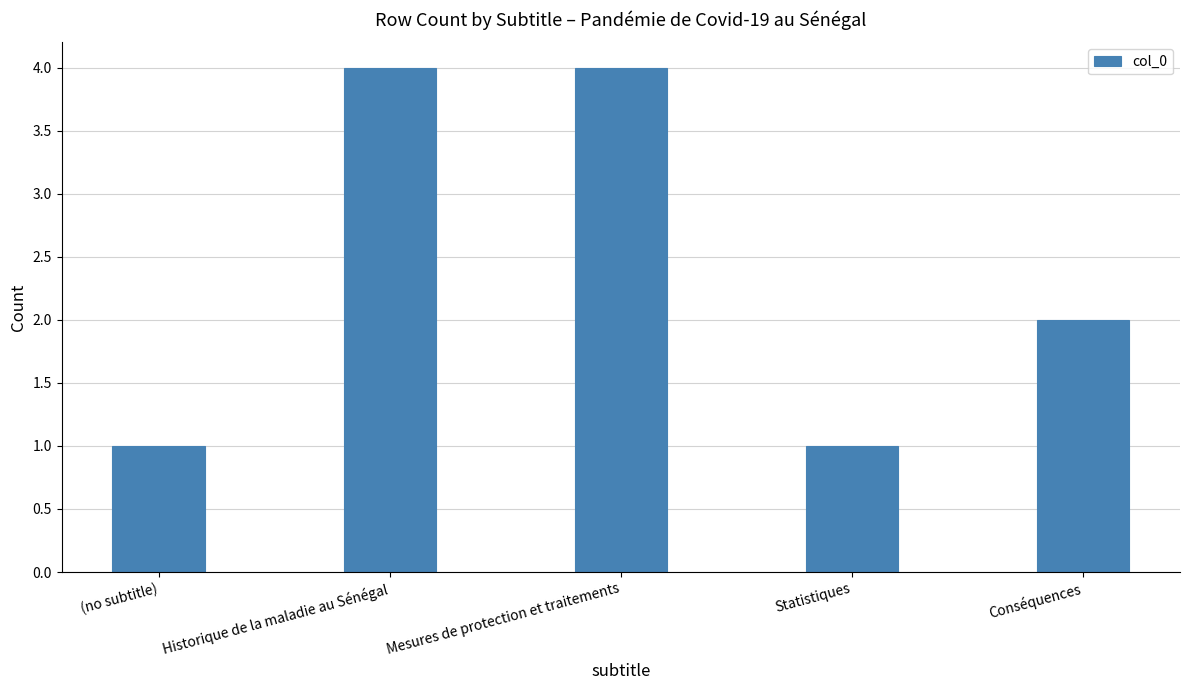

Which has a higher value, Conséquences or Mesures de protection et traitements?

Mesures de protection et traitements